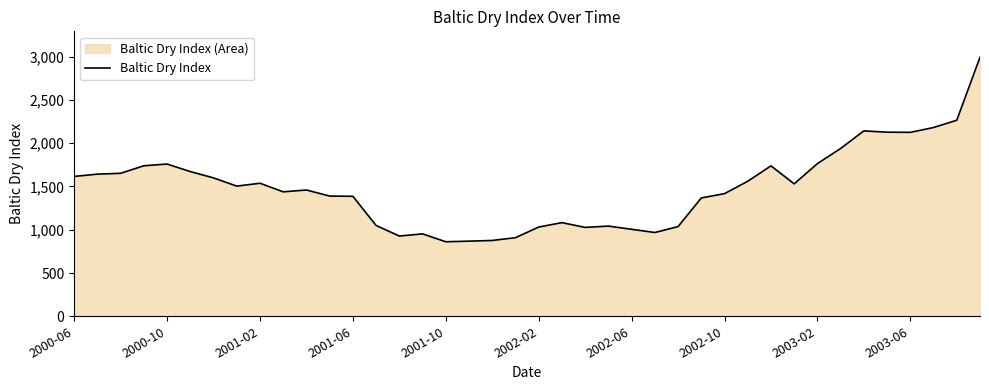

What is the difference between the second highest and second lowest values?

1397